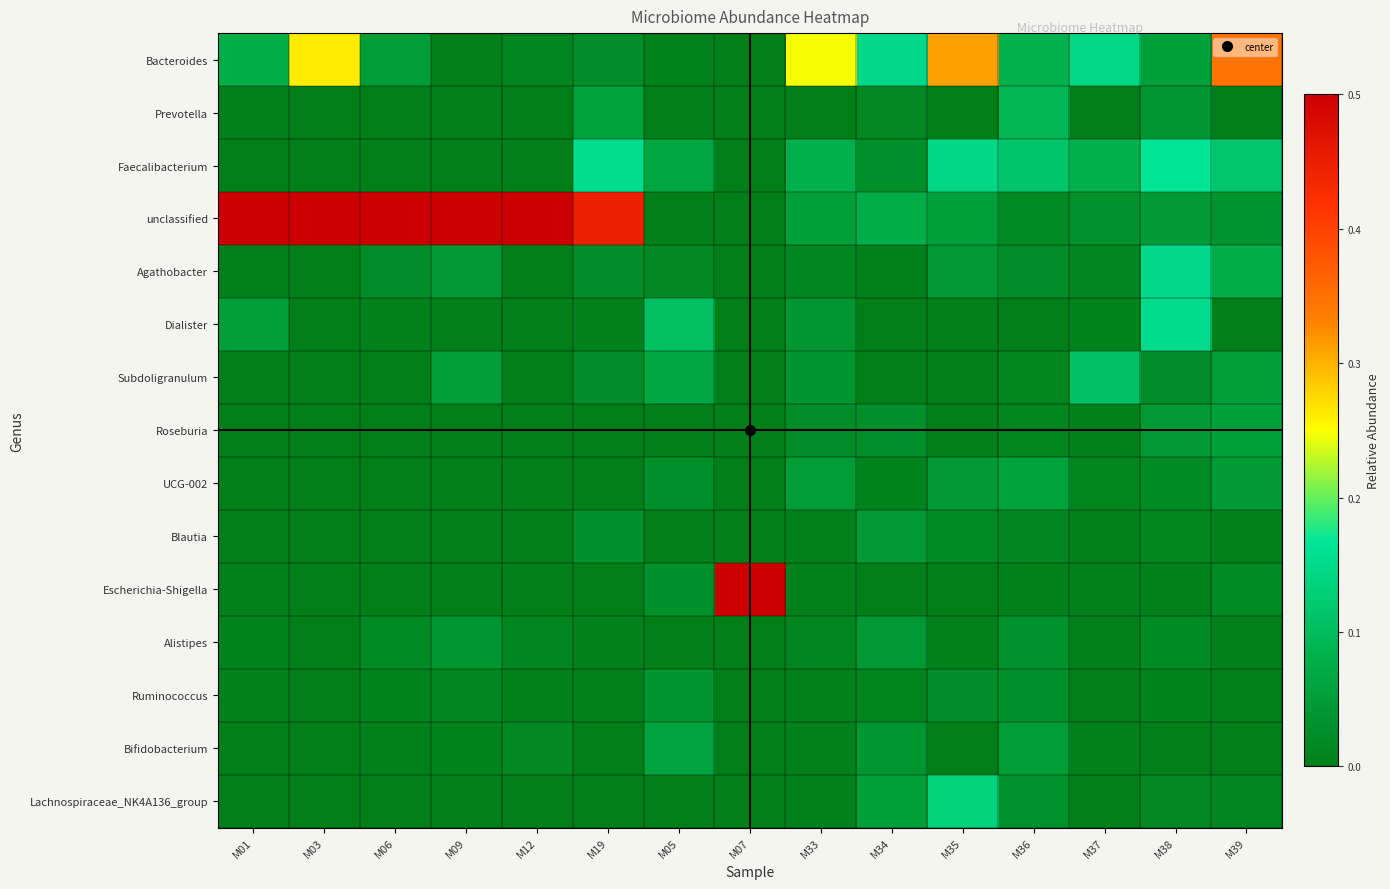

Reading left to right, what are all the values shown in this chart?

Bacteroides: M01=0.1	M03=0.3	M06=0.0	M09=0.0	M12=0.0	M19=0.0	M05=0.0	M07=0.0	M33=0.2	M34=0.1	M35=0.3	M36=0.1	M37=0.1	M38=0.1	M39=0.3
Prevotella: M01=0.0	M03=0.0	M06=0.0	M09=0.0	M12=0.0	M19=0.1	M05=0.0	M07=0.0	M33=0.0	M34=0.0	M35=0.0	M36=0.1	M37=0.0	M38=0.0	M39=0.0
Faecalibacterium: M01=0.0	M03=0.0	M06=0.0	M09=0.0	M12=0.0	M19=0.2	M05=0.1	M07=0.0	M33=0.1	M34=0.0	M35=0.1	M36=0.1	M37=0.1	M38=0.2	M39=0.1
unclassified: M01=0.7	M03=0.7	M06=0.8	M09=0.7	M12=0.8	M19=0.4	M05=0.0	M07=0.0	M33=0.1	M34=0.1	M35=0.1	M36=0.0	M37=0.0	M38=0.0	M39=0.0
Agathobacter: M01=0.0	M03=0.0	M06=0.0	M09=0.0	M12=0.0	M19=0.0	M05=0.0	M07=0.0	M33=0.0	M34=0.0	M35=0.0	M36=0.0	M37=0.0	M38=0.1	M39=0.1
Dialister: M01=0.1	M03=0.0	M06=0.0	M09=0.0	M12=0.0	M19=0.0	M05=0.1	M07=0.0	M33=0.0	M34=0.0	M35=0.0	M36=0.0	M37=0.0	M38=0.1	M39=0.0
Subdoligranulum: M01=0.0	M03=0.0	M06=0.0	M09=0.1	M12=0.0	M19=0.0	M05=0.1	M07=0.0	M33=0.0	M34=0.0	M35=0.0	M36=0.0	M37=0.1	M38=0.0	M39=0.1
Roseburia: M01=0.0	M03=0.0	M06=0.0	M09=0.0	M12=0.0	M19=0.0	M05=0.0	M07=0.0	M33=0.0	M34=0.0	M35=0.0	M36=0.0	M37=0.0	M38=0.0	M39=0.1
UCG-002: M01=0.0	M03=0.0	M06=0.0	M09=0.0	M12=0.0	M19=0.0	M05=0.0	M07=0.0	M33=0.0	M34=0.0	M35=0.0	M36=0.1	M37=0.0	M38=0.0	M39=0.0
Blautia: M01=0.0	M03=0.0	M06=0.0	M09=0.0	M12=0.0	M19=0.0	M05=0.0	M07=0.0	M33=0.0	M34=0.0	M35=0.0	M36=0.0	M37=0.0	M38=0.0	M39=0.0
Escherichia-Shigella: M01=0.0	M03=0.0	M06=0.0	M09=0.0	M12=0.0	M19=0.0	M05=0.0	M07=0.9	M33=0.0	M34=0.0	M35=0.0	M36=0.0	M37=0.0	M38=0.0	M39=0.0
Alistipes: M01=0.0	M03=0.0	M06=0.0	M09=0.0	M12=0.0	M19=0.0	M05=0.0	M07=0.0	M33=0.0	M34=0.0	M35=0.0	M36=0.0	M37=0.0	M38=0.0	M39=0.0
Ruminococcus: M01=0.0	M03=0.0	M06=0.0	M09=0.0	M12=0.0	M19=0.0	M05=0.0	M07=0.0	M33=0.0	M34=0.0	M35=0.0	M36=0.0	M37=0.0	M38=0.0	M39=0.0
Bifidobacterium: M01=0.0	M03=0.0	M06=0.0	M09=0.0	M12=0.0	M19=0.0	M05=0.1	M07=0.0	M33=0.0	M34=0.0	M35=0.0	M36=0.0	M37=0.0	M38=0.0	M39=0.0
Lachnospiraceae_NK4A136_group: M01=0.0	M03=0.0	M06=0.0	M09=0.0	M12=0.0	M19=0.0	M05=0.0	M07=0.0	M33=0.0	M34=0.1	M35=0.1	M36=0.0	M37=0.0	M38=0.0	M39=0.0